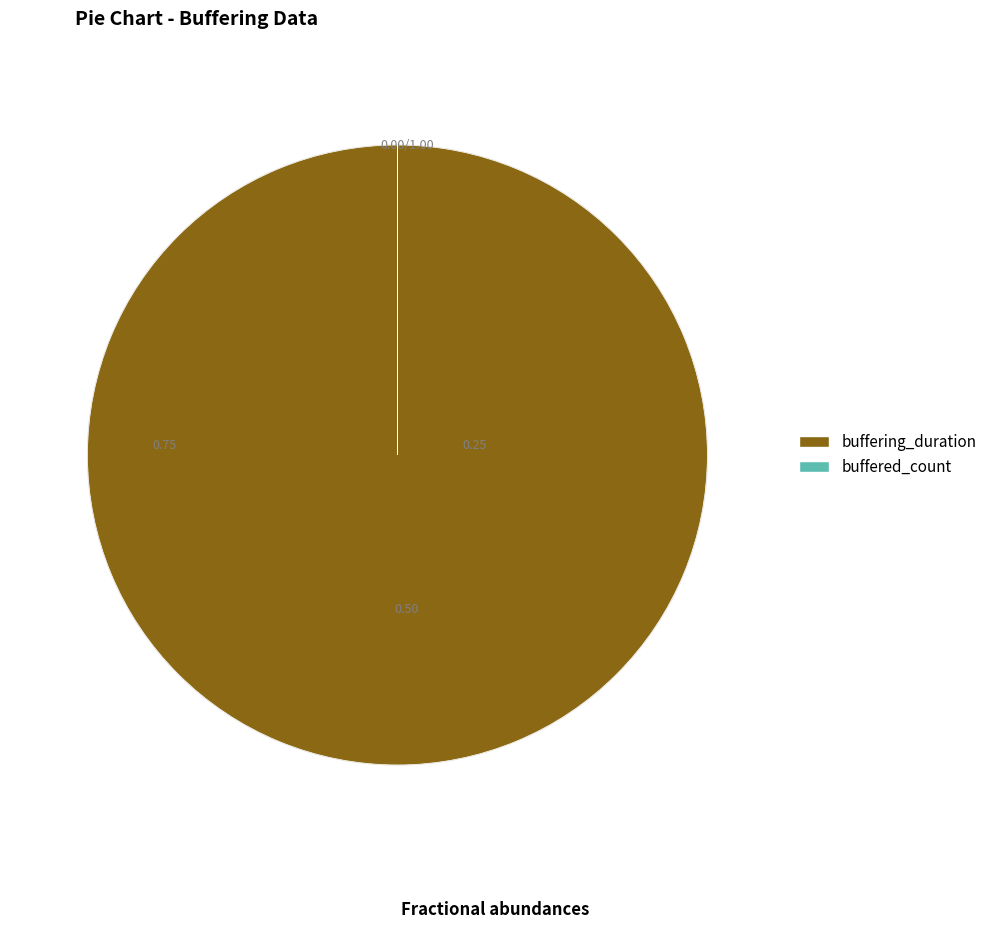

How much of the chart is everything except buffered_count?

100.0%